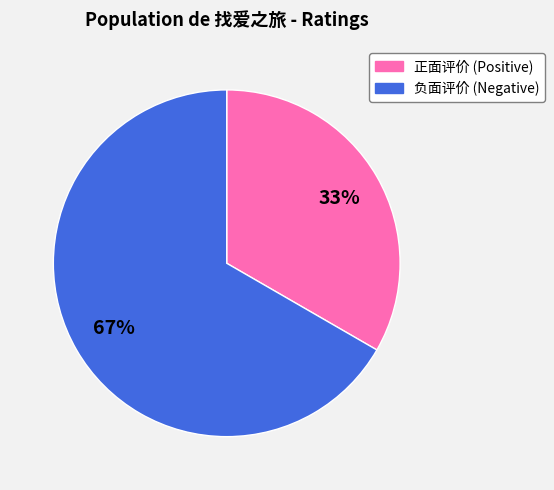

Rank the categories by value from lowest to highest.

正面评价 (Positive), 负面评价 (Negative)